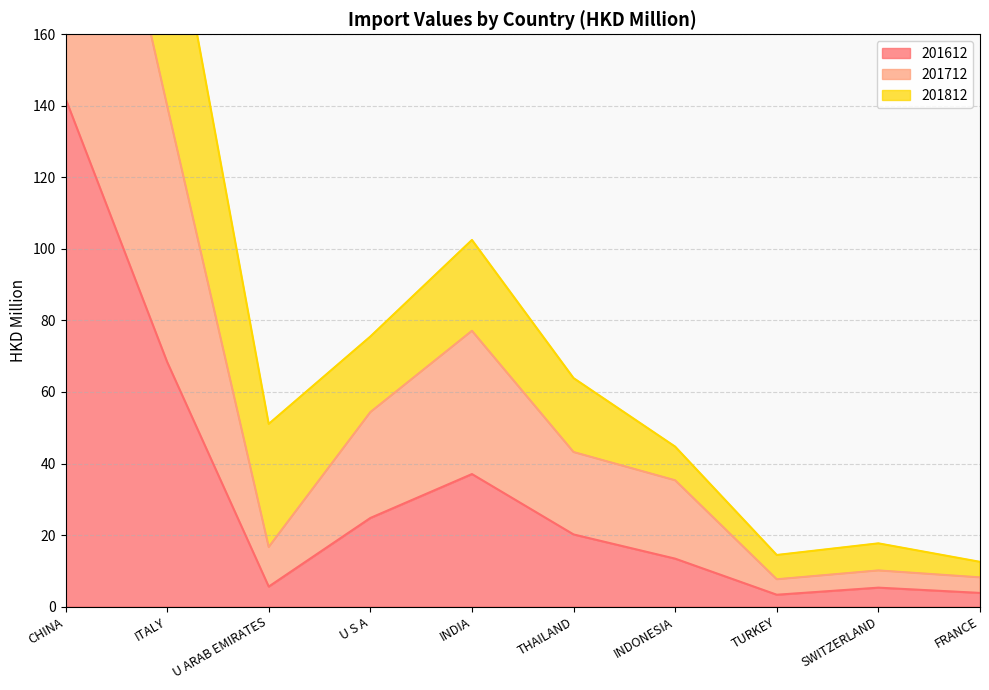

At which category does 201812 reach its first local peak?

INDIA